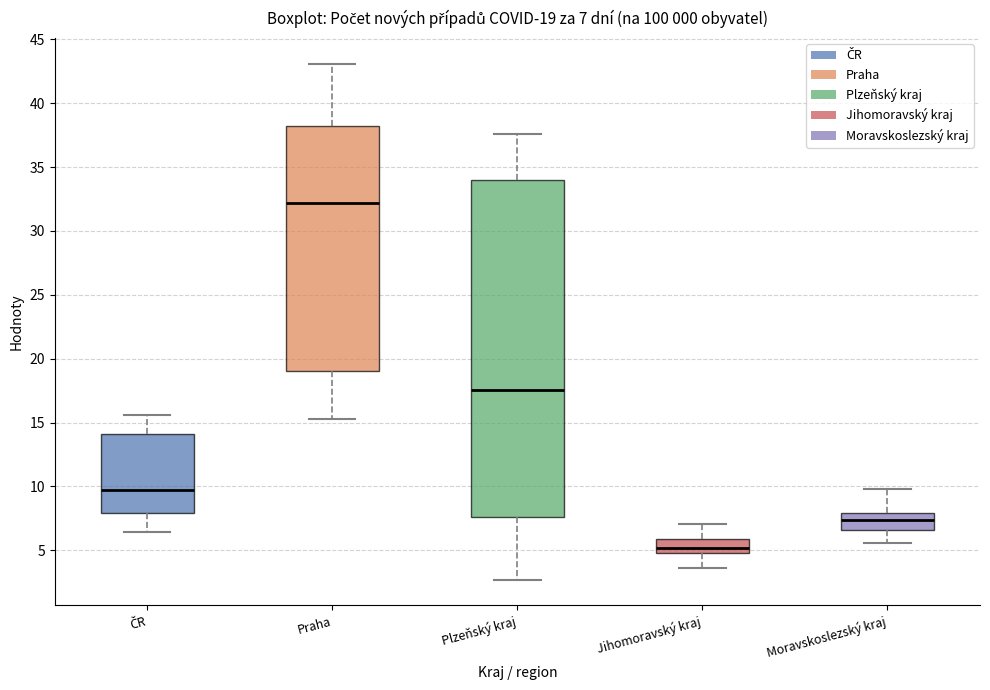

Comparing the boxes themselves (not the whiskers), which one is the tallest?

Plzeňský kraj